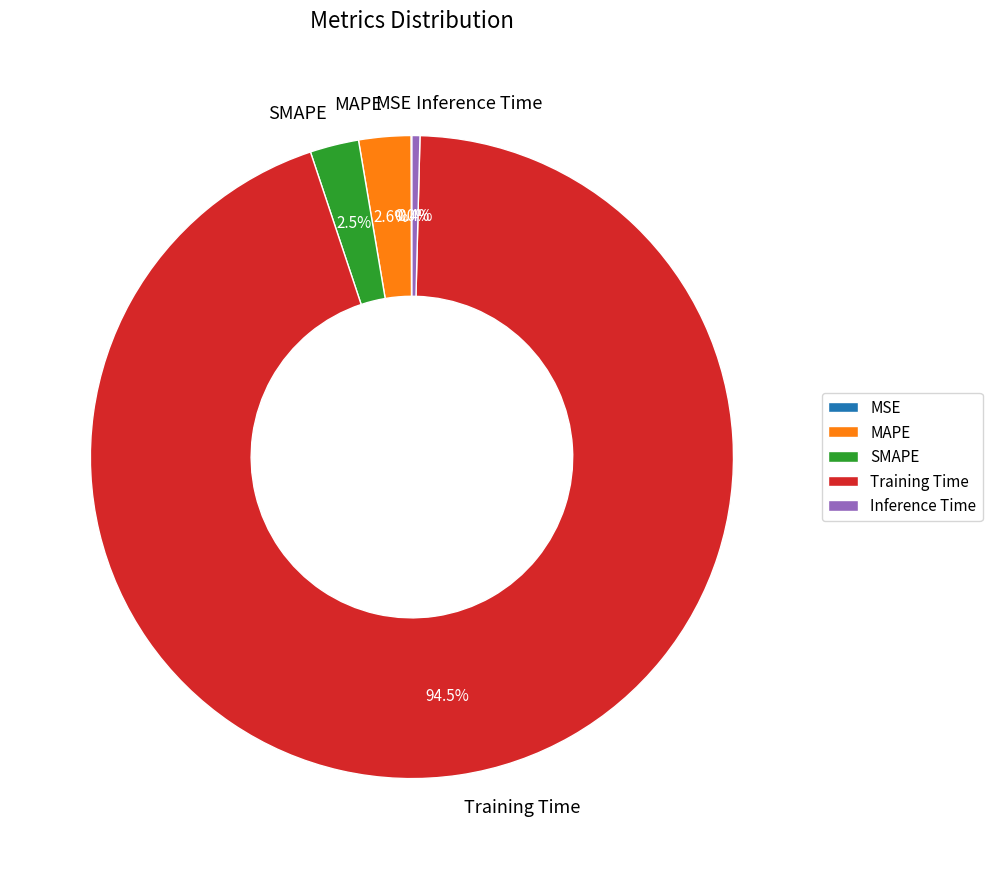

Which slice is the largest?

Training Time